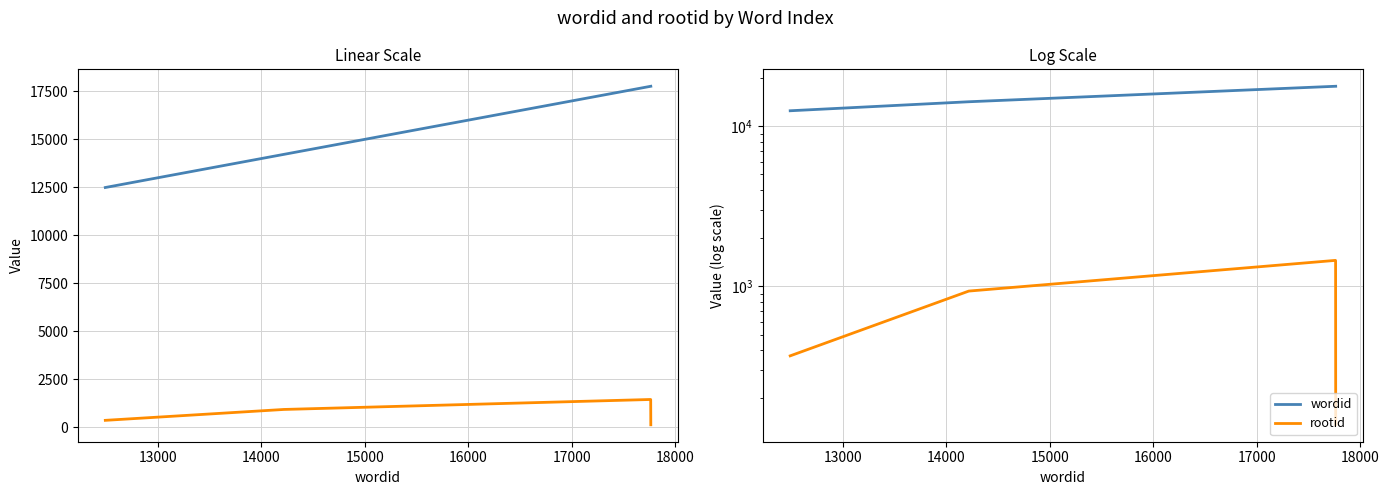

True or false: wordid and rootid cross at least once.

False